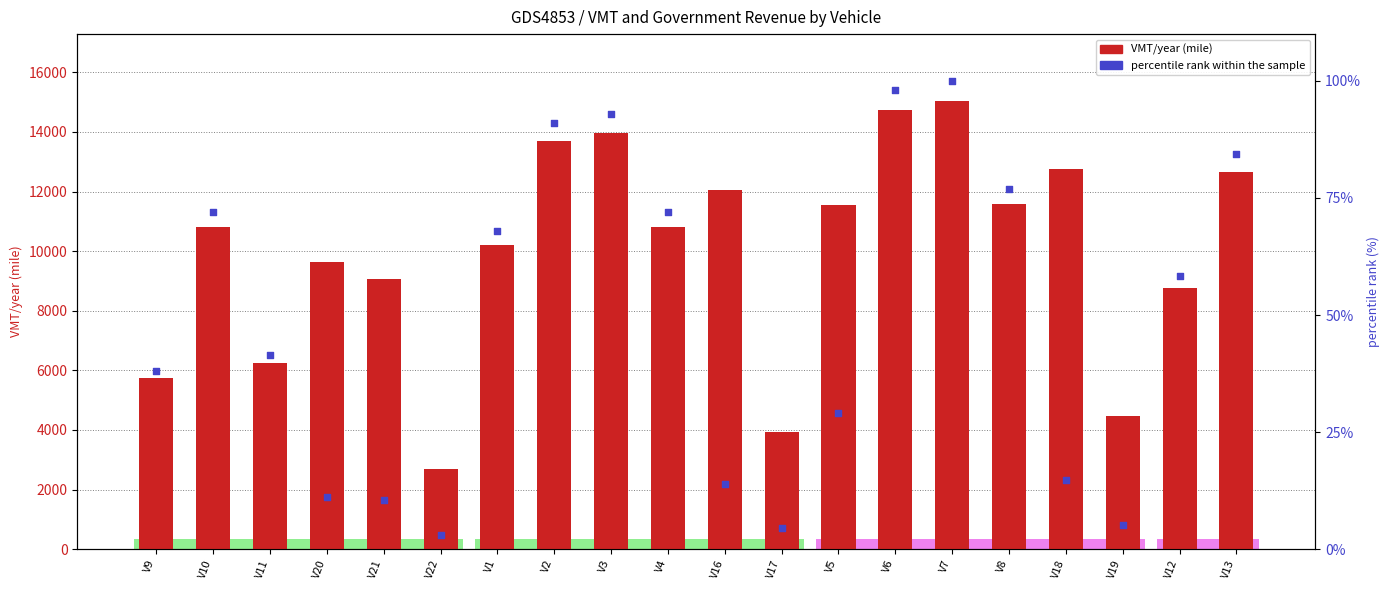

Which series contains the highest Y value?

VMT/year (mile)